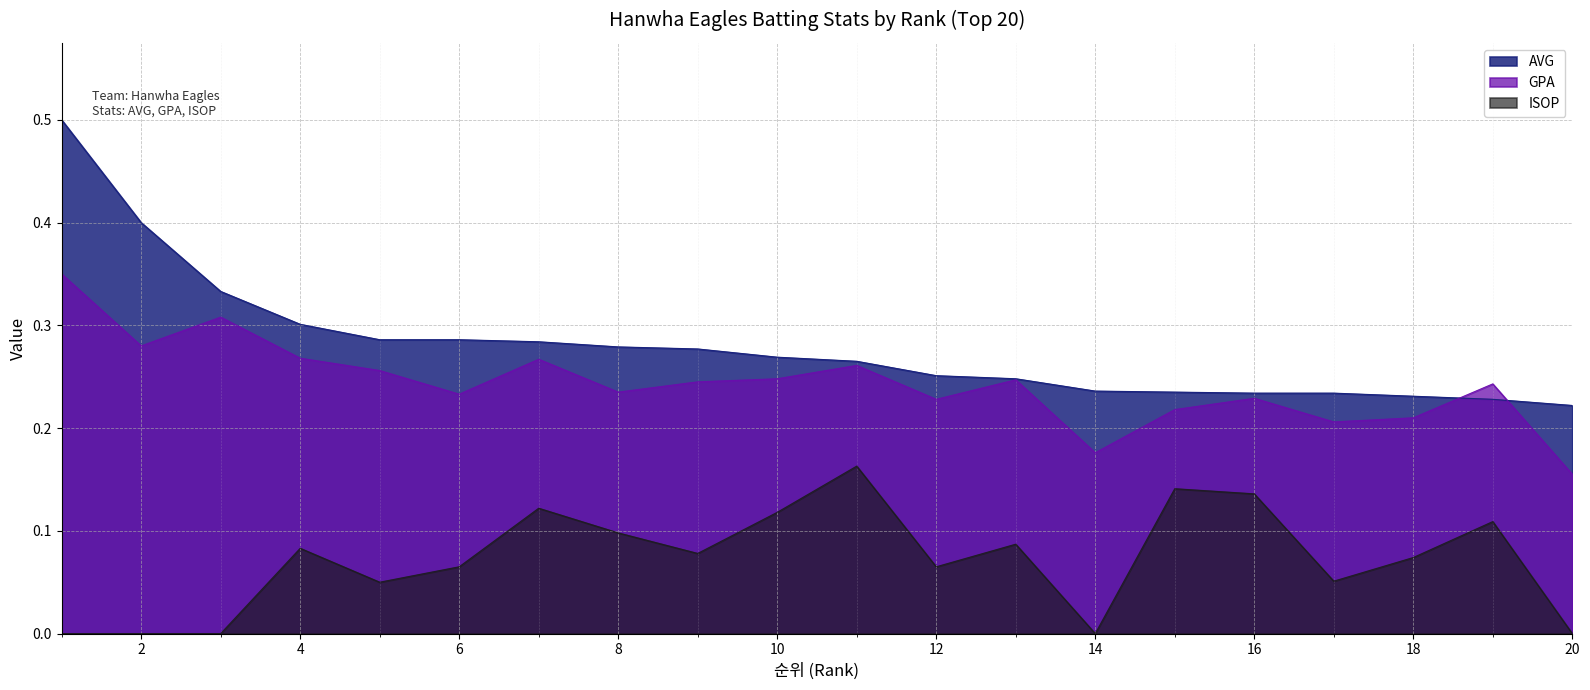

What is the sum of the ISOP values at 7 and 12?

0.2